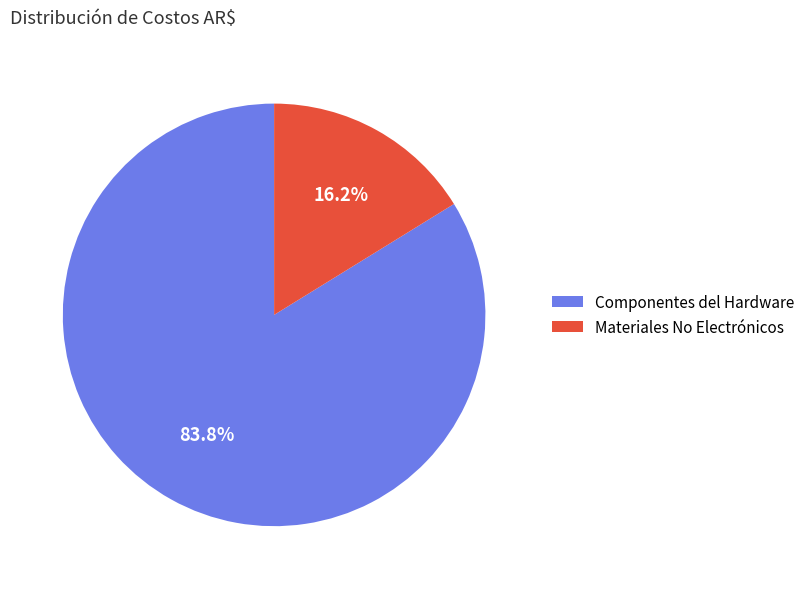

What is the largest slice in the pie chart?

Componentes del Hardware